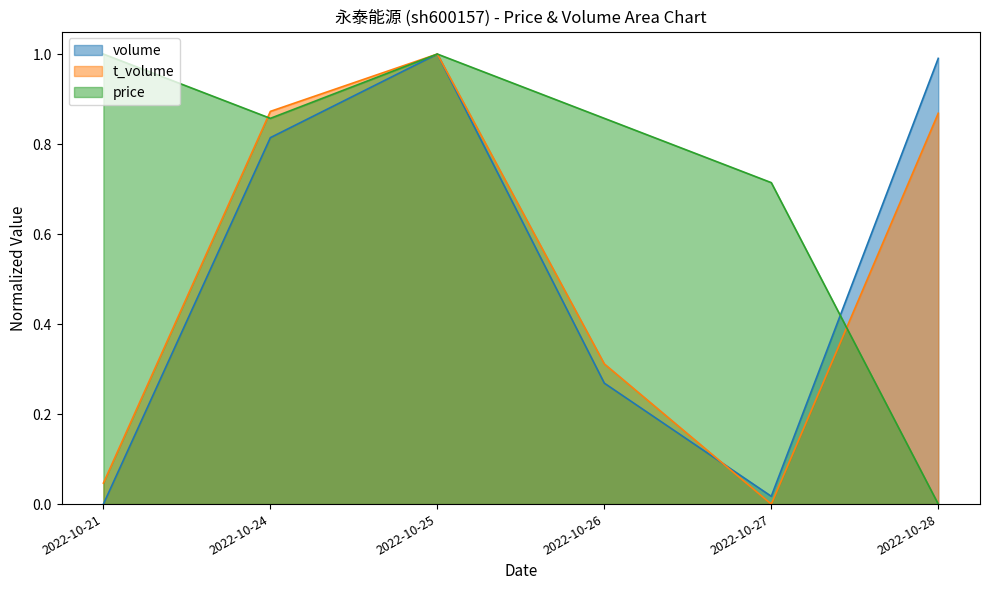

Reading left to right, transcribe all the data shown in this chart.

volume: 2022-10-21=0.0	2022-10-24=0.8	2022-10-25=1.0	2022-10-26=0.3	2022-10-27=0.0	2022-10-28=1.0
t_volume: 2022-10-21=0.0	2022-10-24=0.9	2022-10-25=1.0	2022-10-26=0.3	2022-10-27=0.0	2022-10-28=0.9
price: 2022-10-21=1.0	2022-10-24=0.9	2022-10-25=1.0	2022-10-26=0.9	2022-10-27=0.7	2022-10-28=0.0